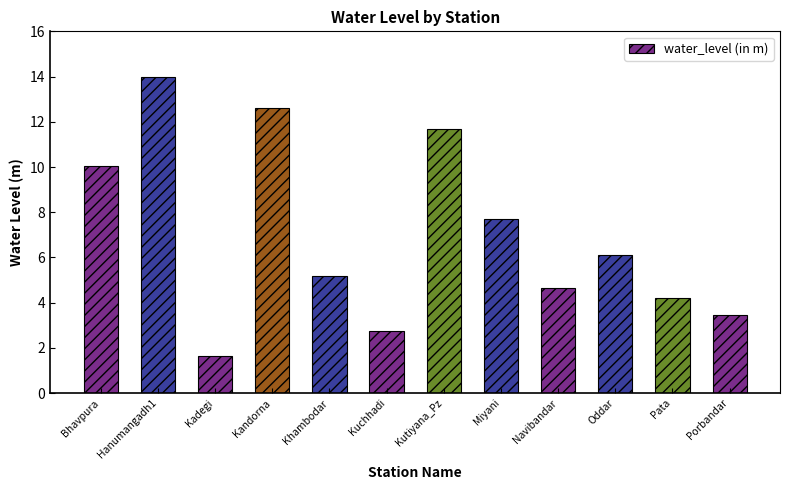

What is the ratio of the value at Kandorna to the value at Khambodar?

2.4